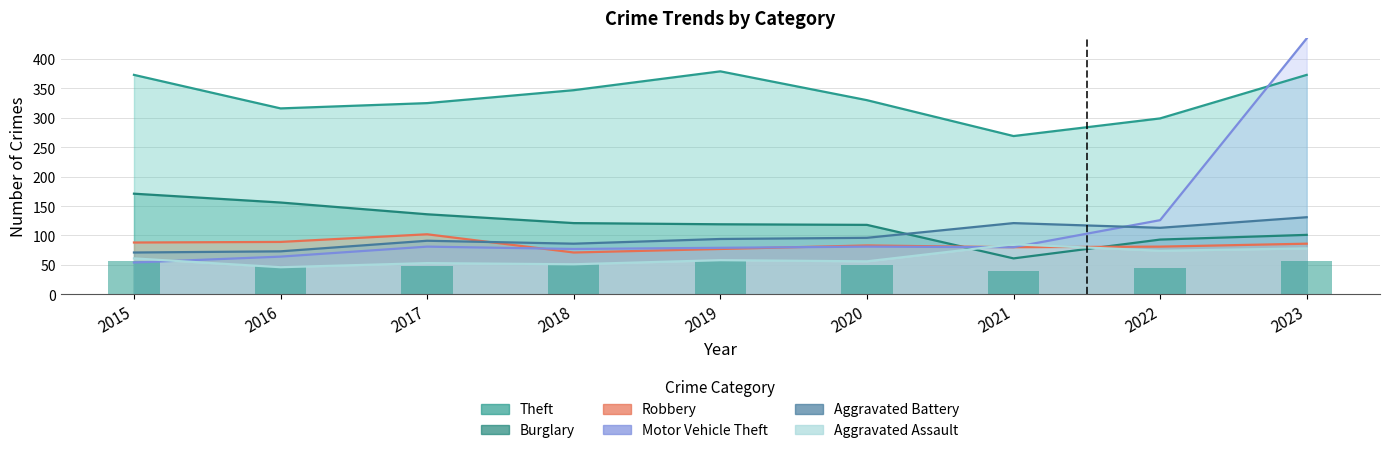

Which category has the lowest value across all series?

2016